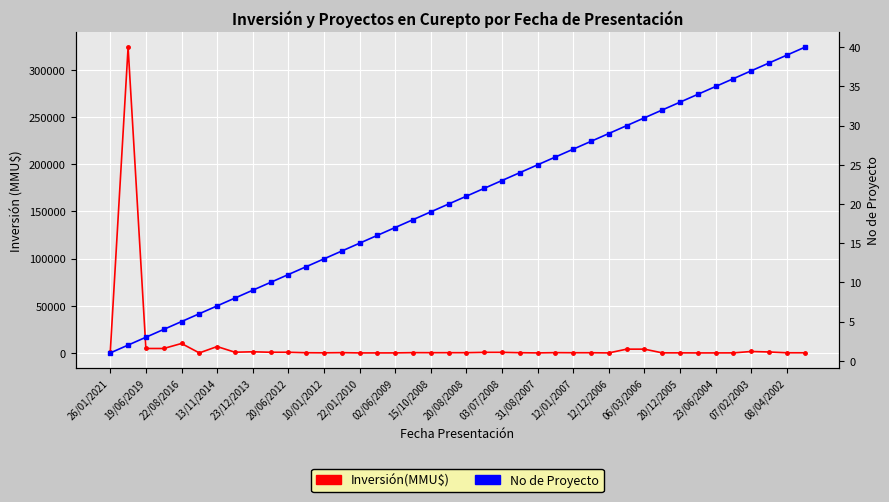

What is the difference between the highest and lowest values at 19/06/2019?

4697